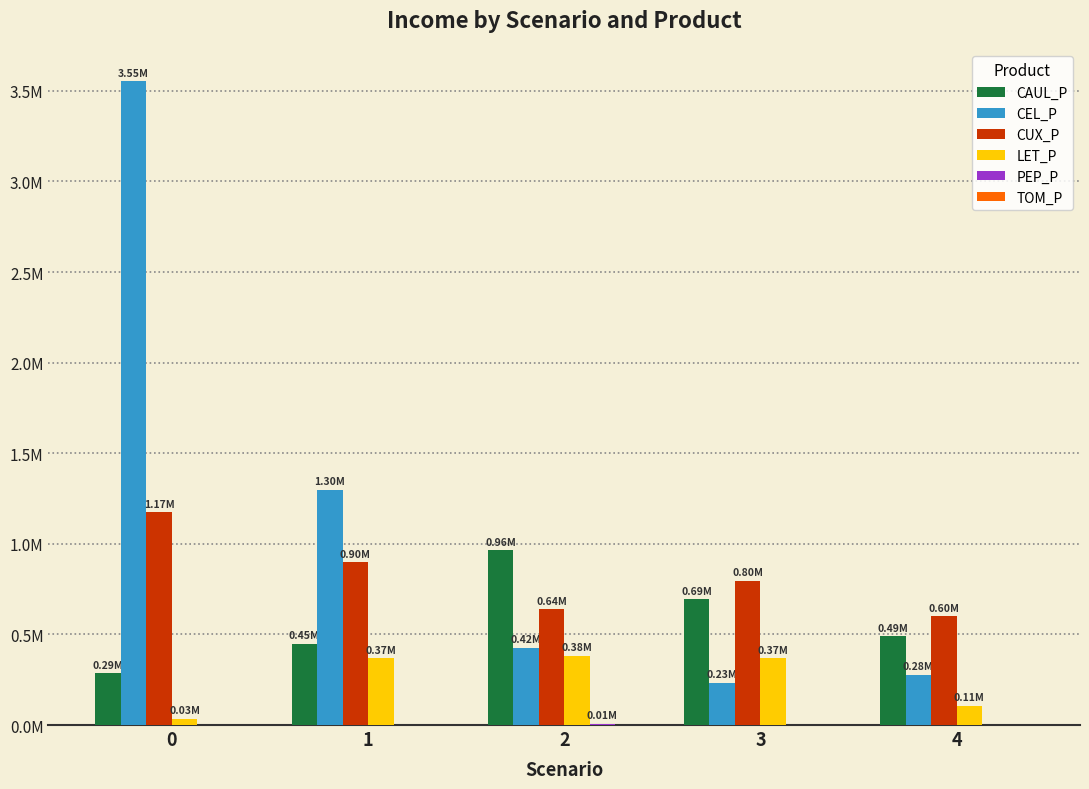

Is it true that PEP_P equals -2426.4 at 3?

False